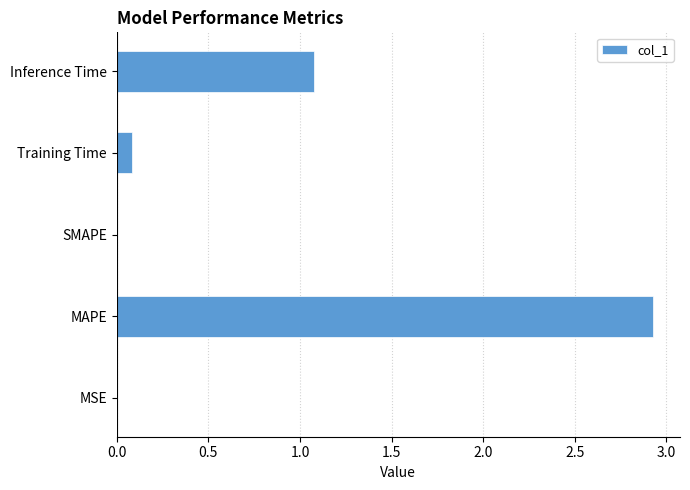

How many distinct data groups are displayed?

1